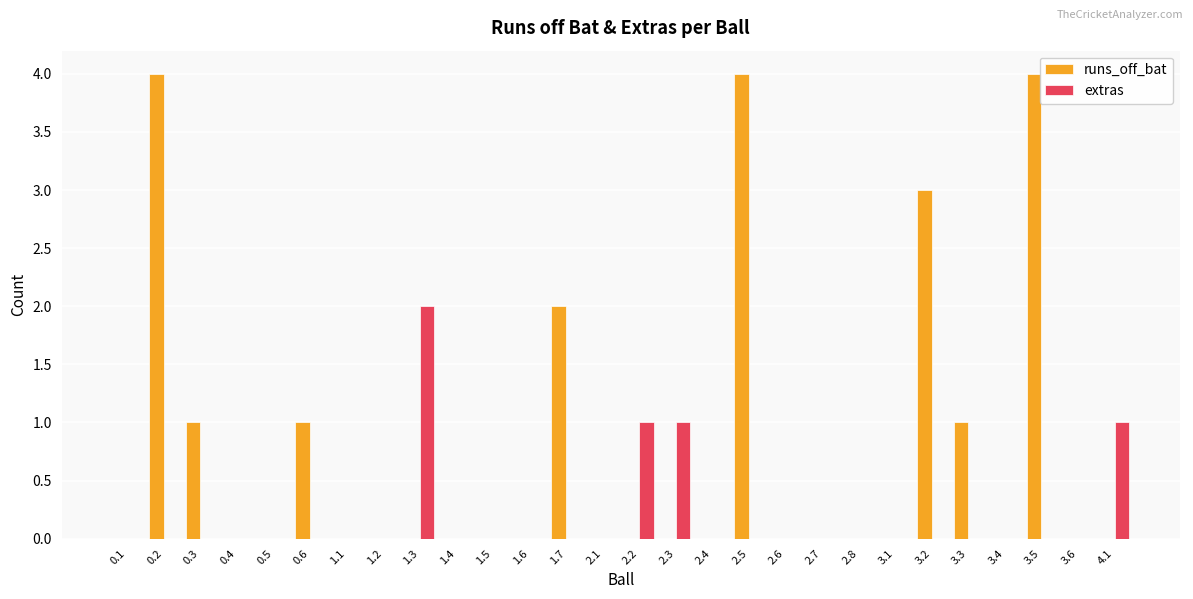

Between 0.5 and 0.6, which series saw the biggest shift?

runs_off_bat